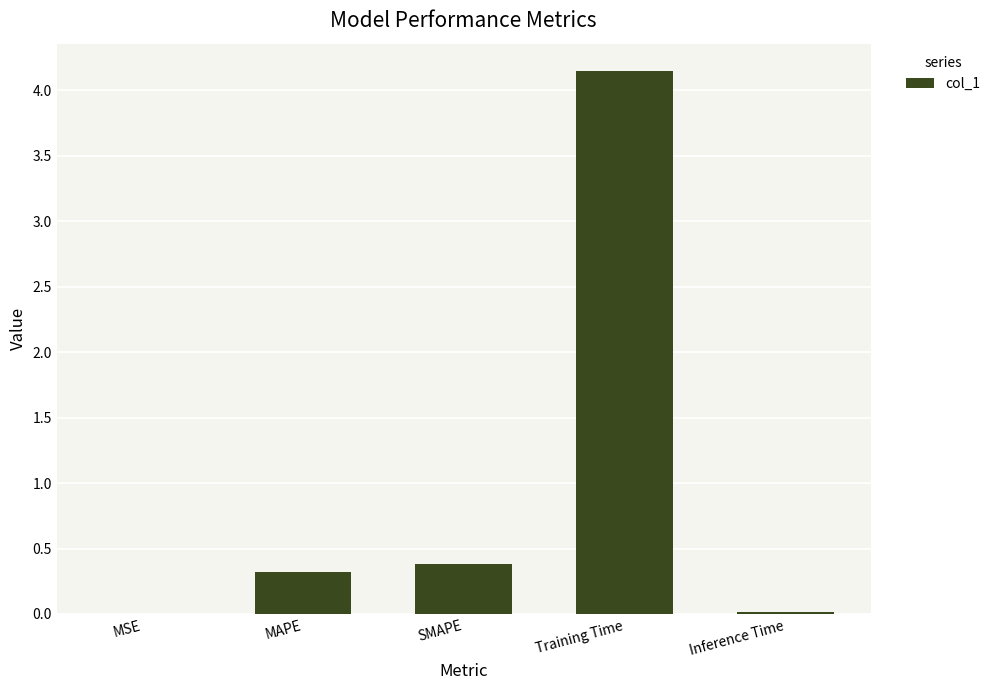

Which label corresponds to the largest value in the chart?

Training Time